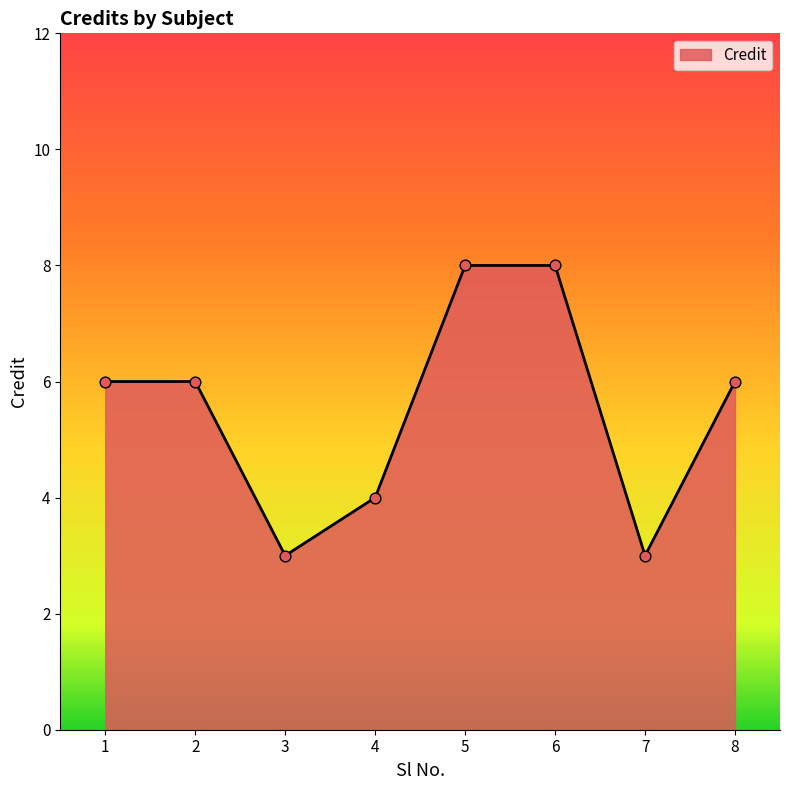

What is the change in value from 7 to 8?

+3